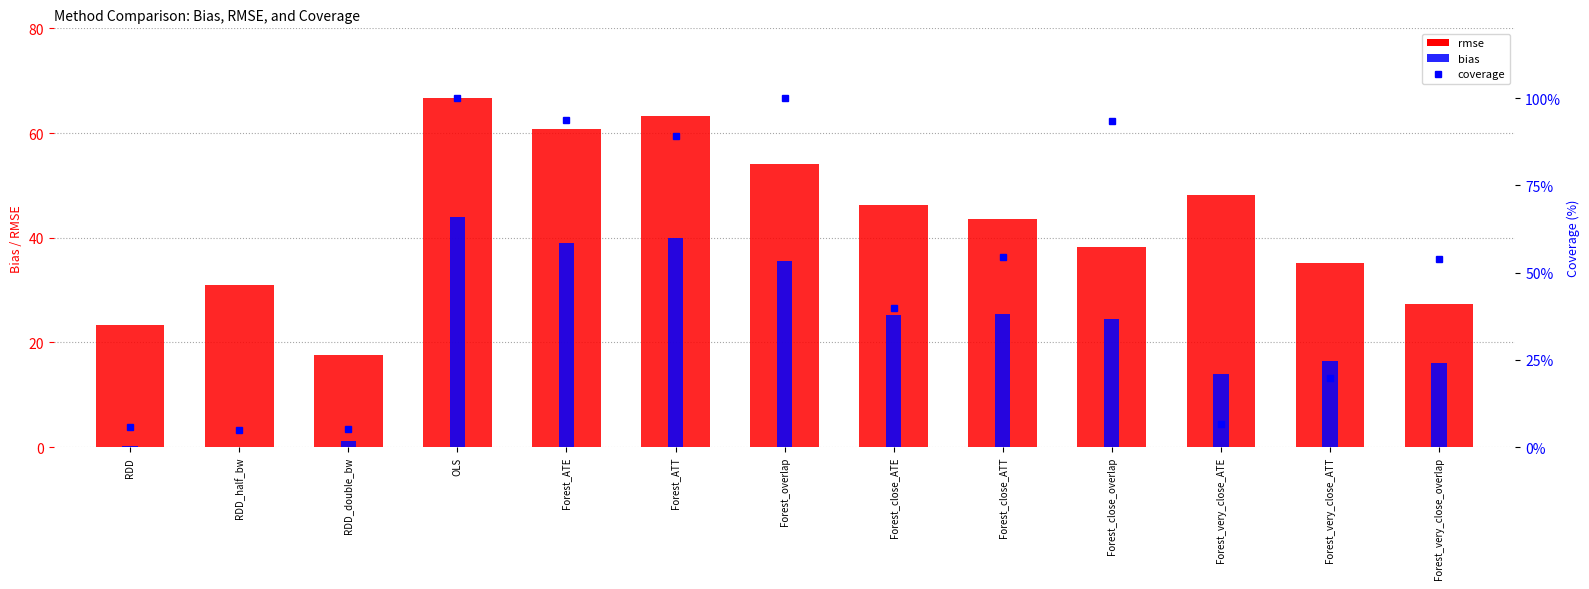

Count the number of data series in this chart.

2